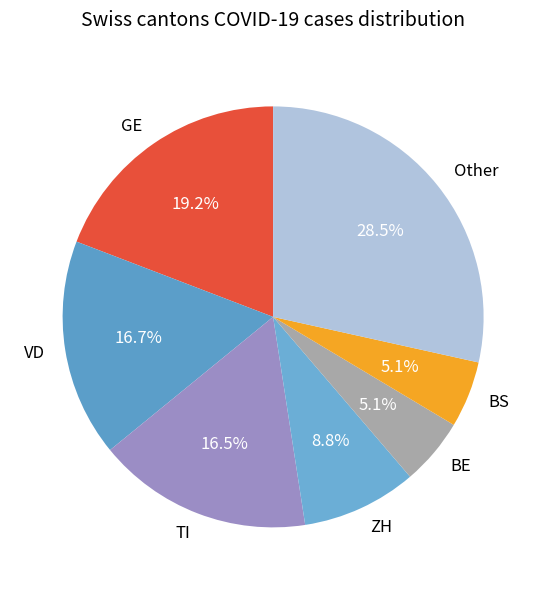

How many slices are in this pie chart?

7